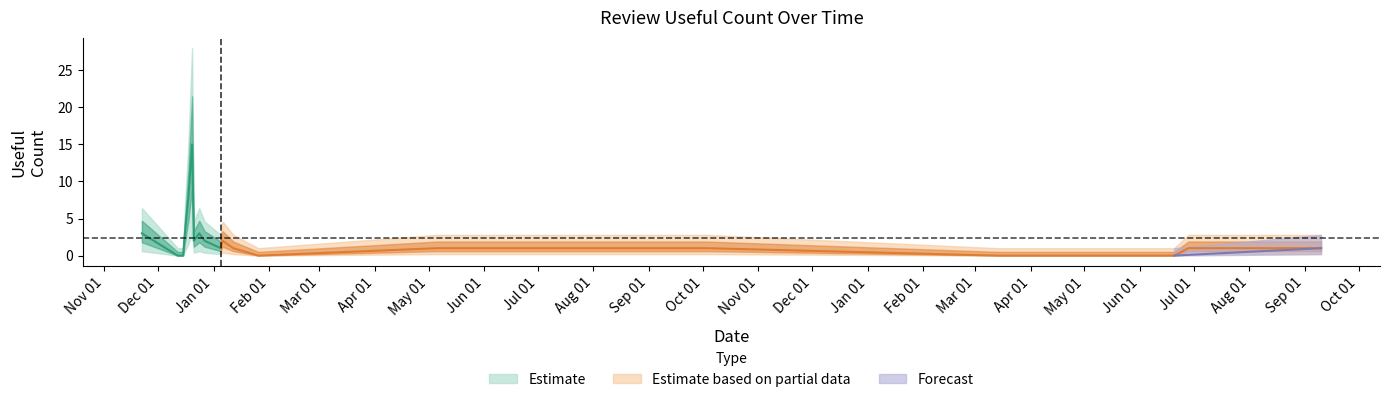

The value at useful_count is 5. True or false?

False